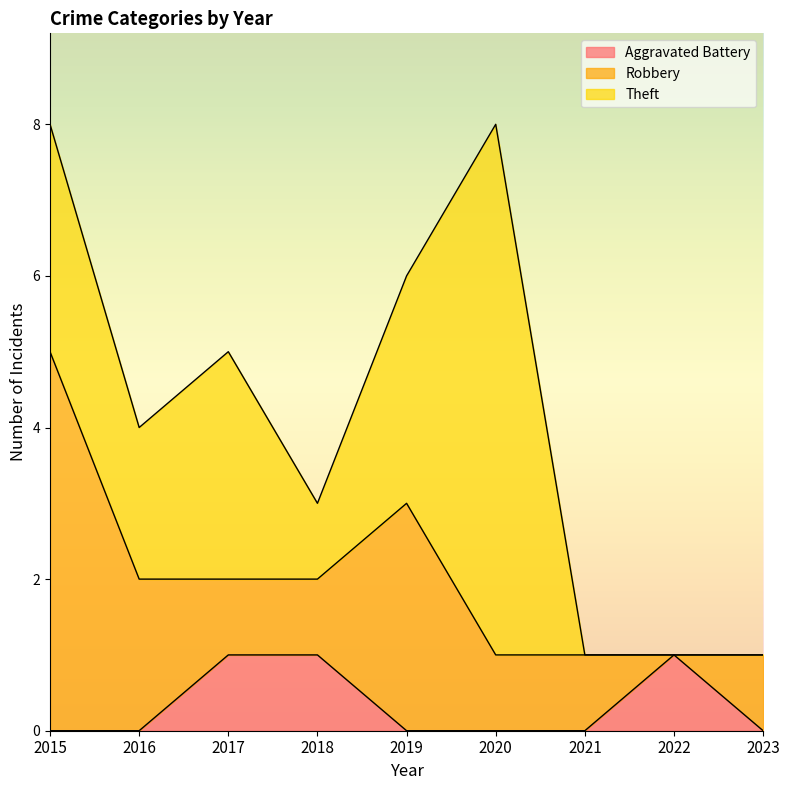

At how many categories does at least one series exceed 2?

4